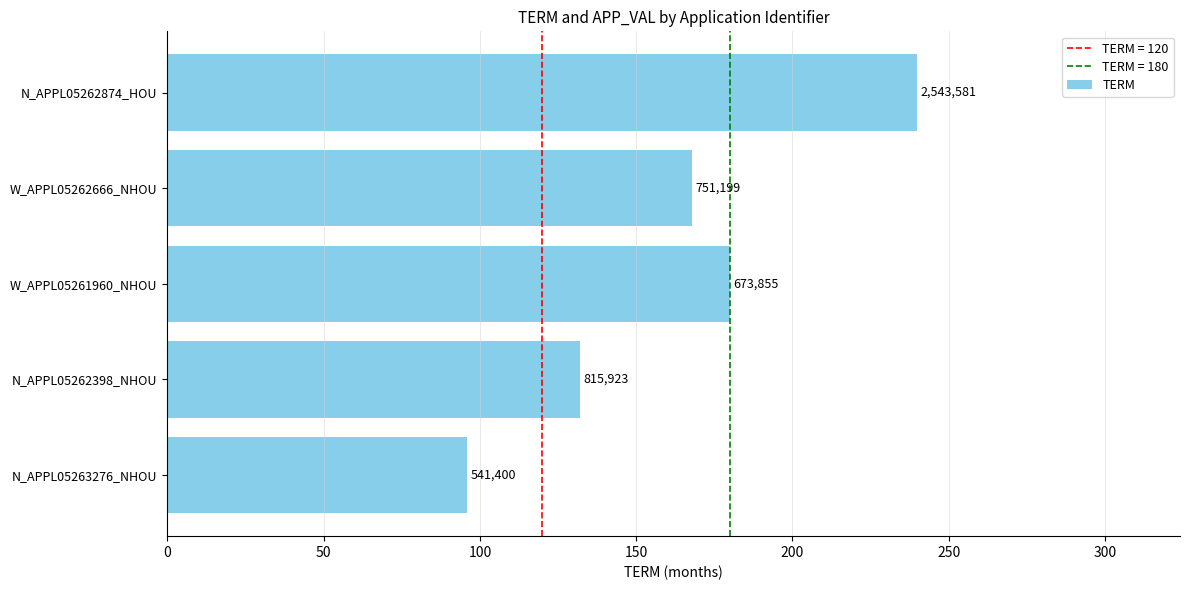

What is the average value?

163